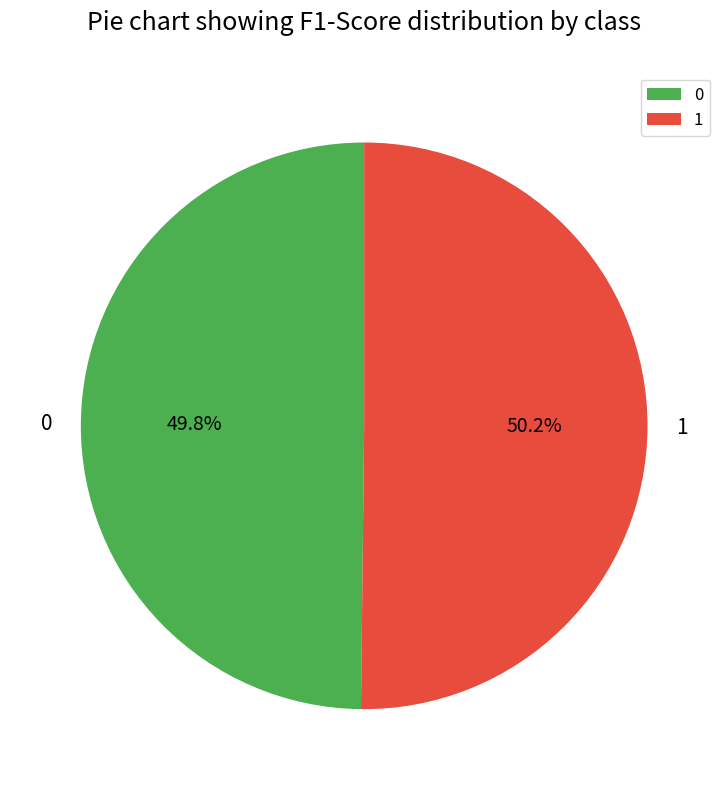

How many slices are in this pie chart?

2